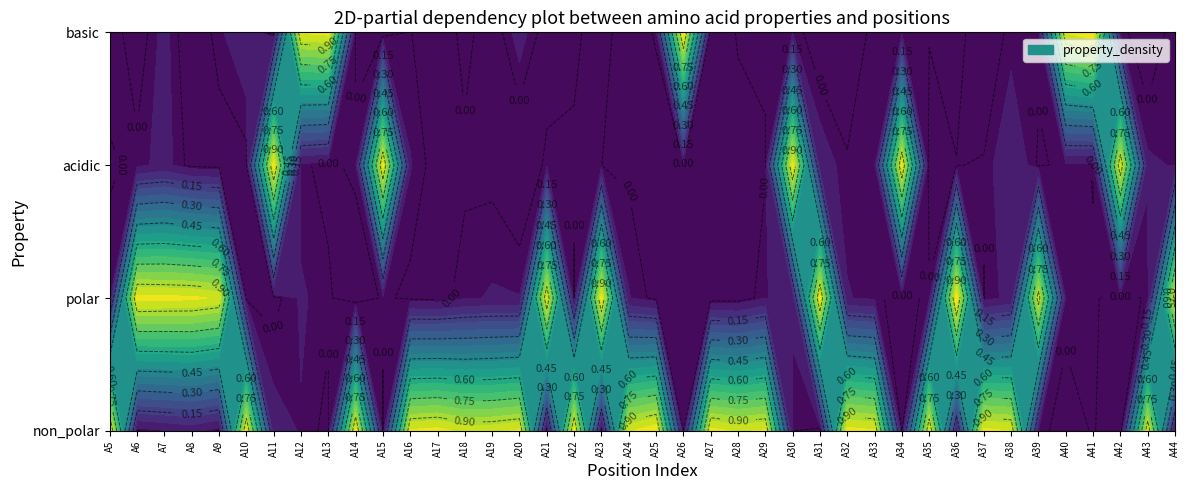

What is the spread (max minus min) of values at 26?

1